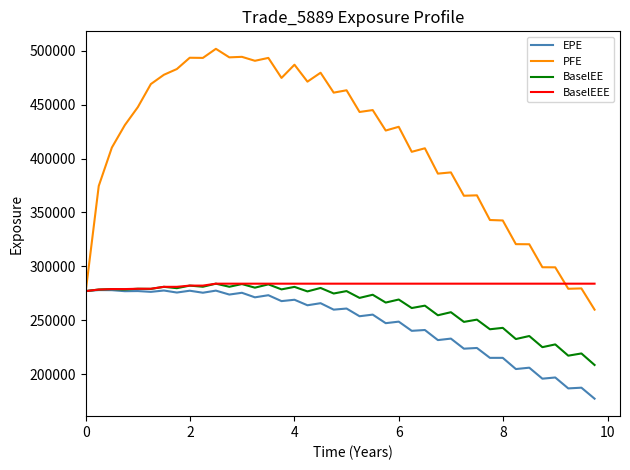

What is the greatest value displayed?

501728